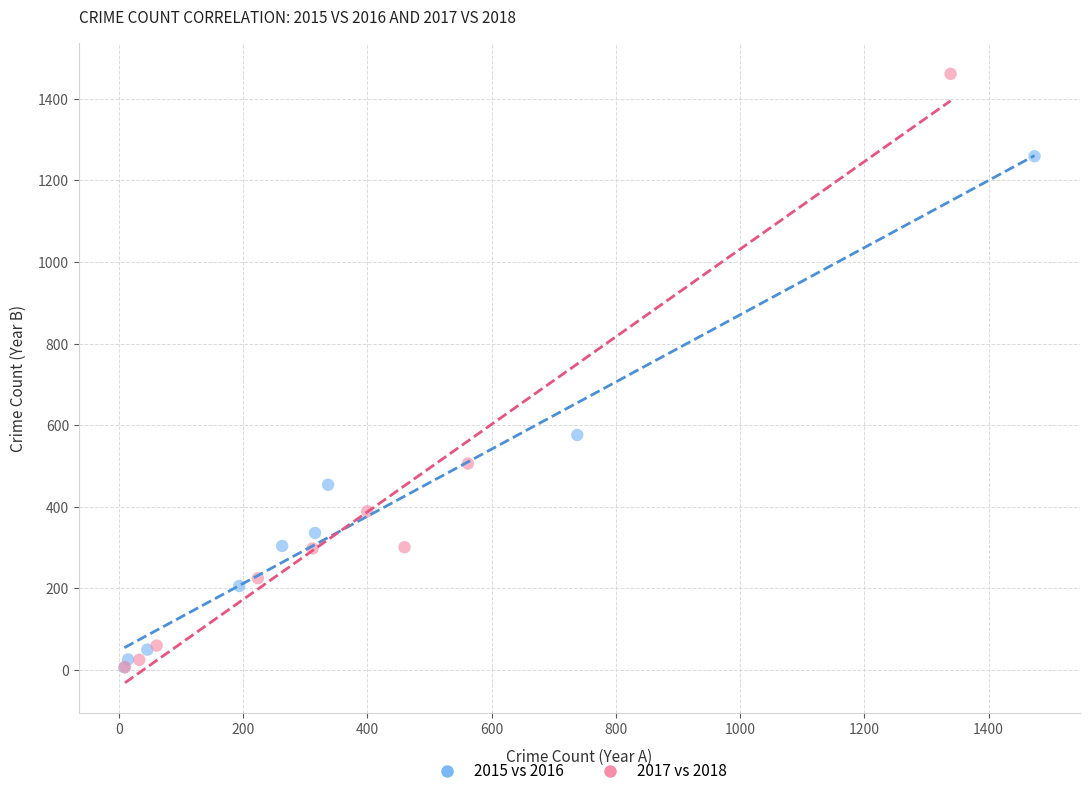

Which series reaches the maximum Y coordinate?

2017 vs 2018